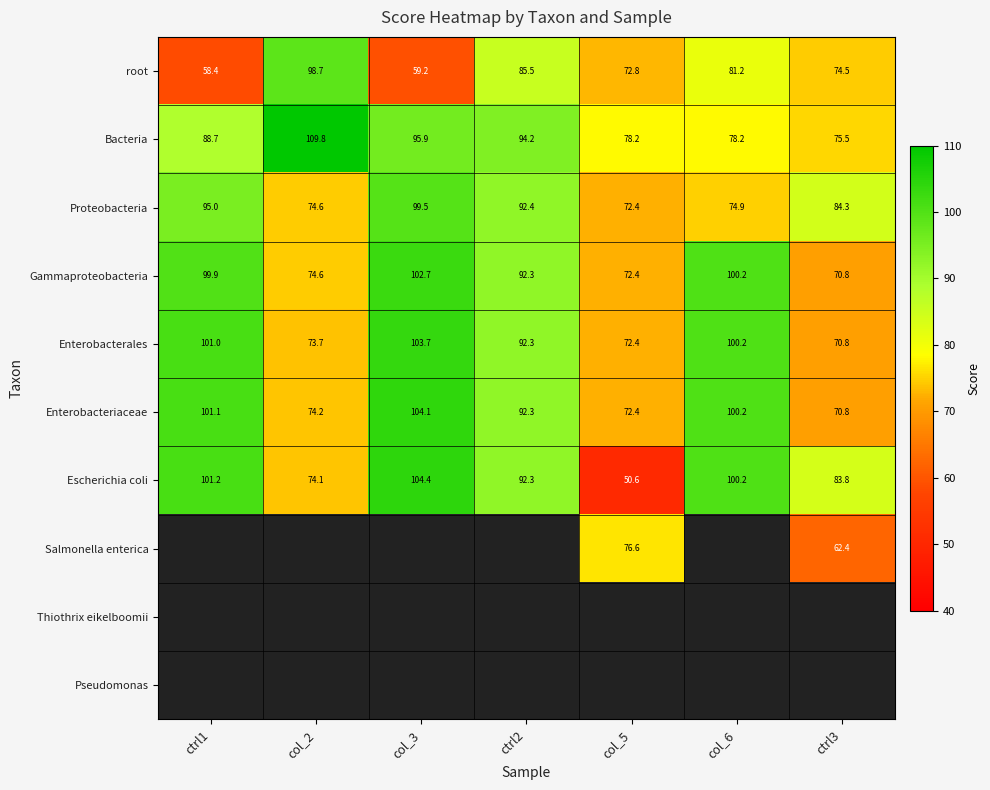

Is the value of root at col_3 greater than the value of Bacteria at col_6?

No